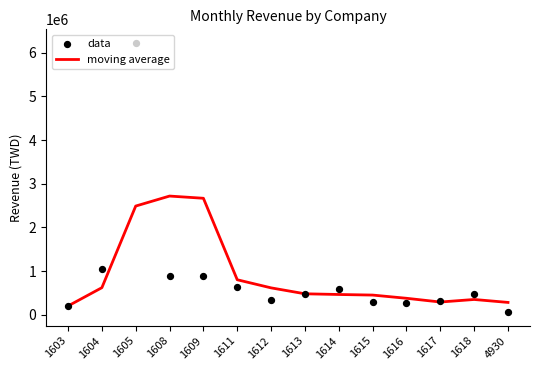

Which series has the largest total across all categories?

moving average